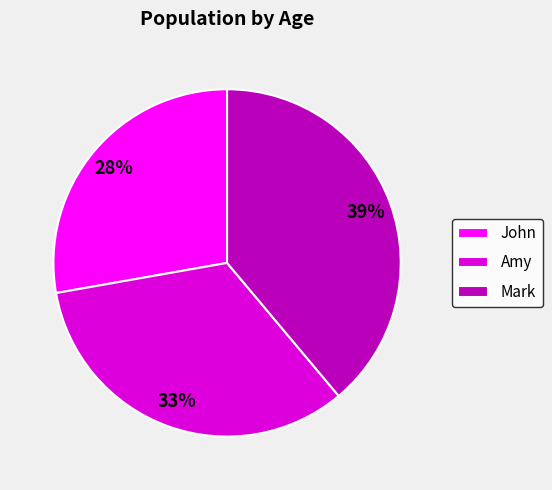

What is the smallest slice in the pie chart?

John